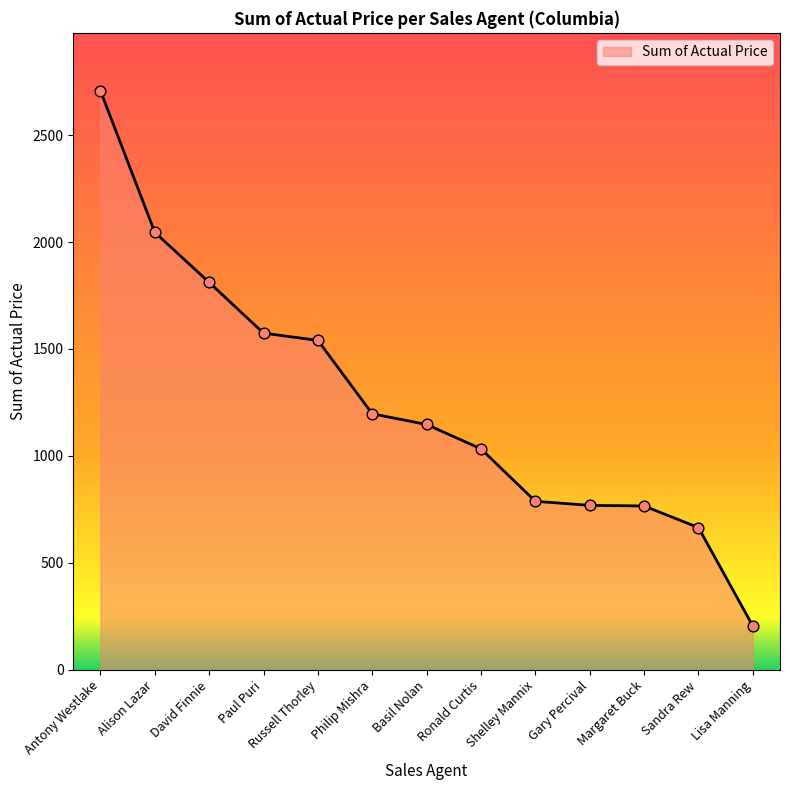

What is the ratio of the value at Shelley Mannix to the value at Antony Westlake?

0.3